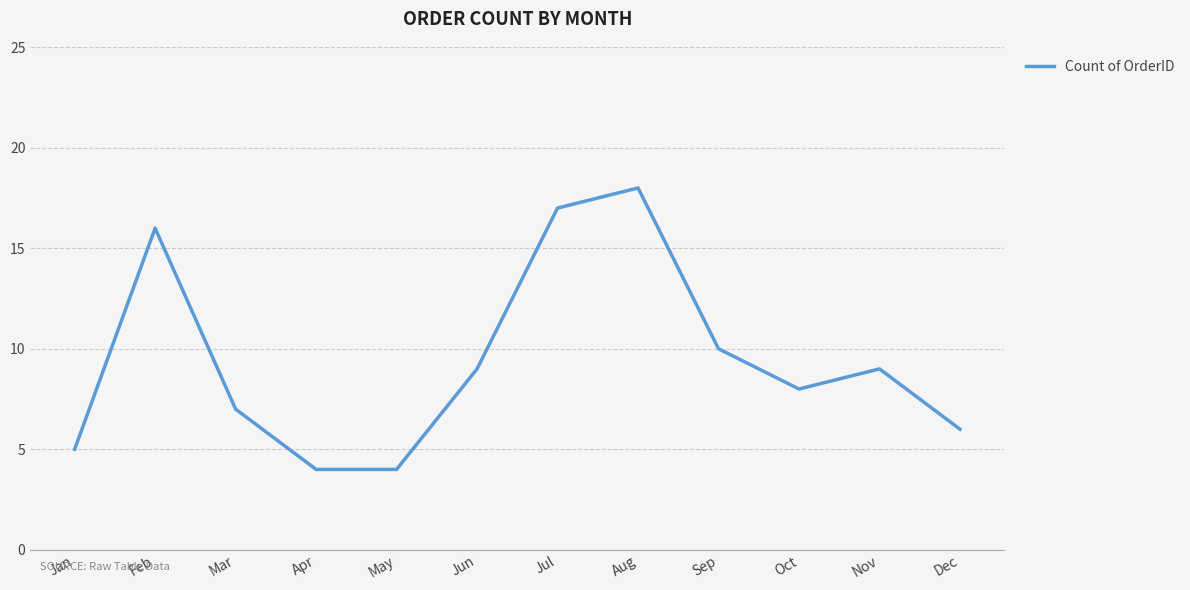

What is the change in value from Jun to Jul?

+8